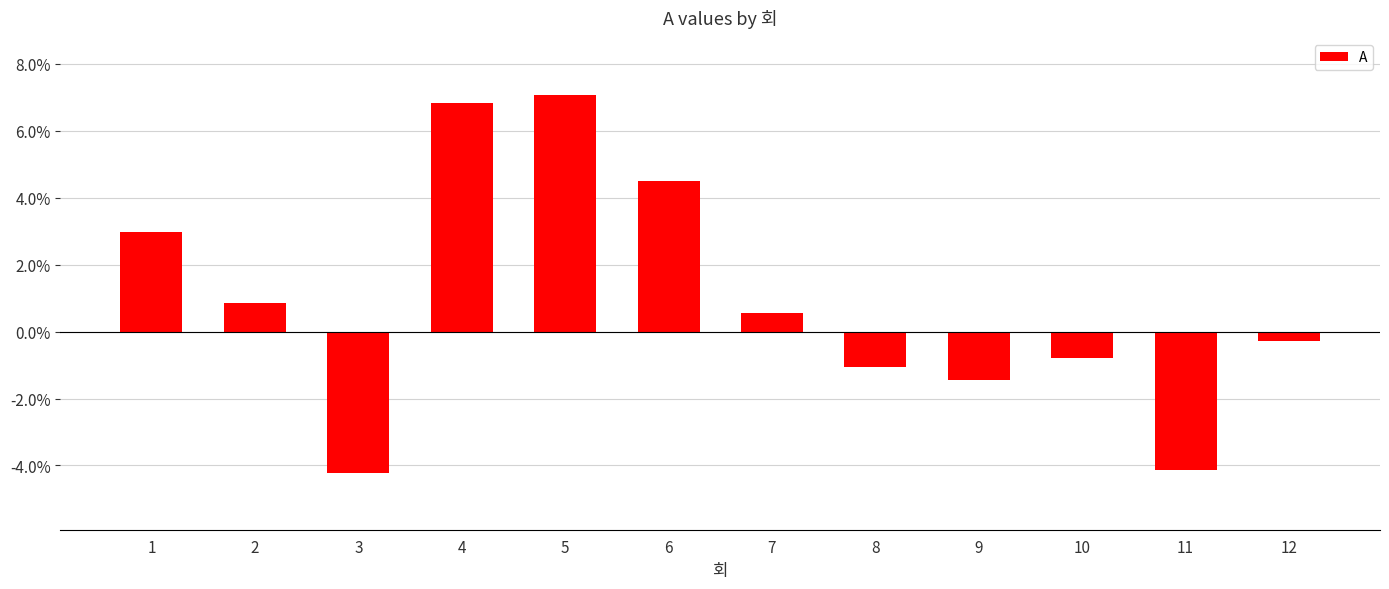

Which has a higher value, 8 or 2?

2